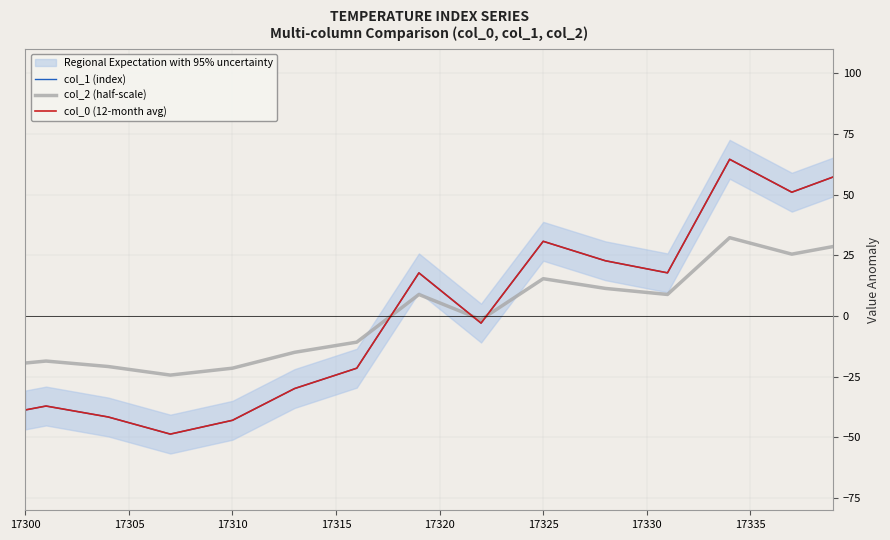

Does the chart display data point markers on the line(s)?

No